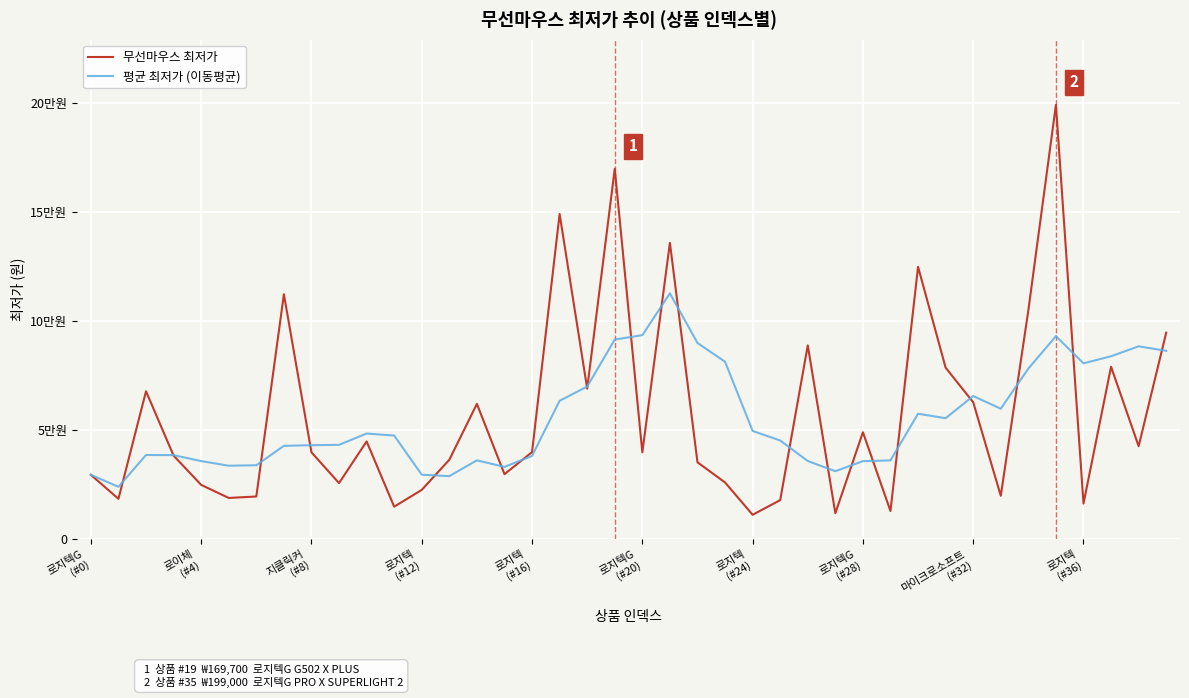

Reading right to left, transcribe all the data shown in this chart.

무선마우스 최저가: 94640.0	42610.0	79000.0	16330.0	199000.0	104890.0	19900.0	62740.0	78580.0	124800.0	12900.0	49000.0	11900.0	88820.0	17900.0	11190.0	25990.0	35240.0	135790.0	39800.0	169700.0	68990.0	149000.0	39900.0	29800.0	62000.0	36400.0	22600.0	14900.0	44800.0	25700.0	39800.0	112220.0	19563.0	18900.0	24900.0	38270.0	67780.0	18490.0	29500.0
평균 최저가 (이동평균): 86316.0	88366.0	83824.0	80572.0	93022.0	78182.0	59784.0	65604.0	55436.0	57484.0	36104.0	35762.0	31160.0	35828.0	45222.0	49602.0	81304.0	89904.0	112656.0	93478.0	91478.0	69938.0	63420.0	38140.0	33140.0	36140.0	28880.0	29560.0	47484.0	48416.6	43236.6	43076.6	42770.6	33882.6	33668.0	35788.0	38510.0	38590.0	23995.0	29500.0